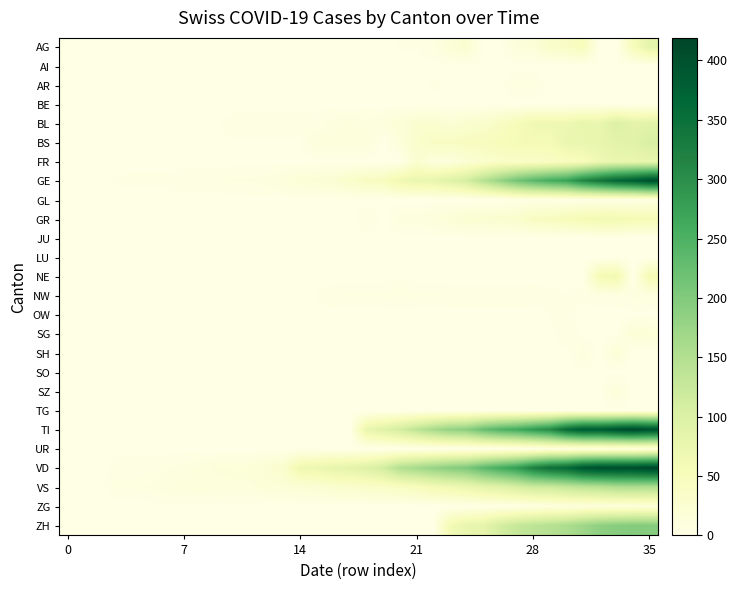

Which series has the widest spread of values?

VD